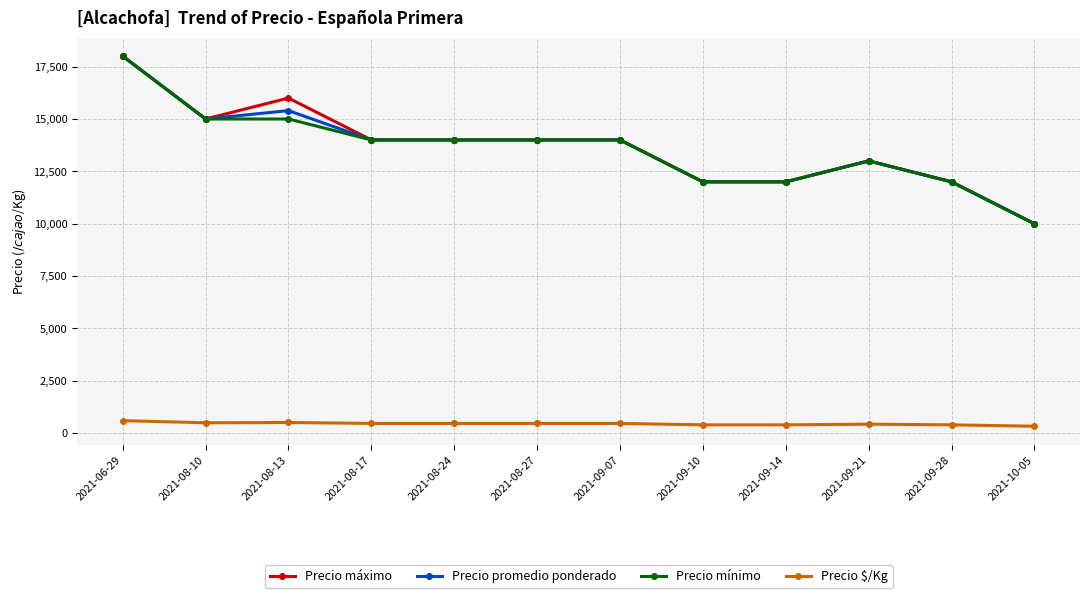

The value of Precio promedio ponderado at 2021-08-10 is 7416. True or false?

False